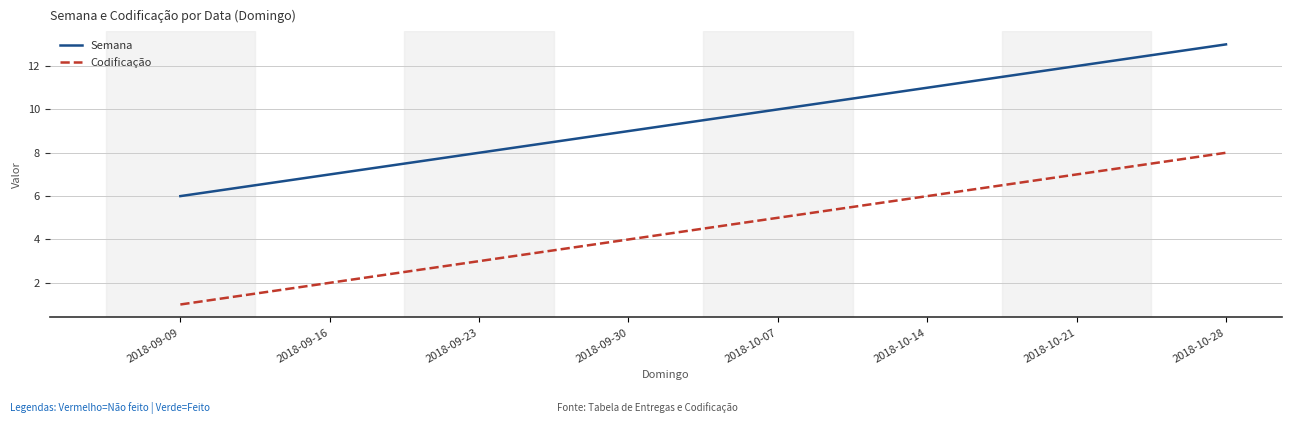

What is the sum of all Semana values?

76